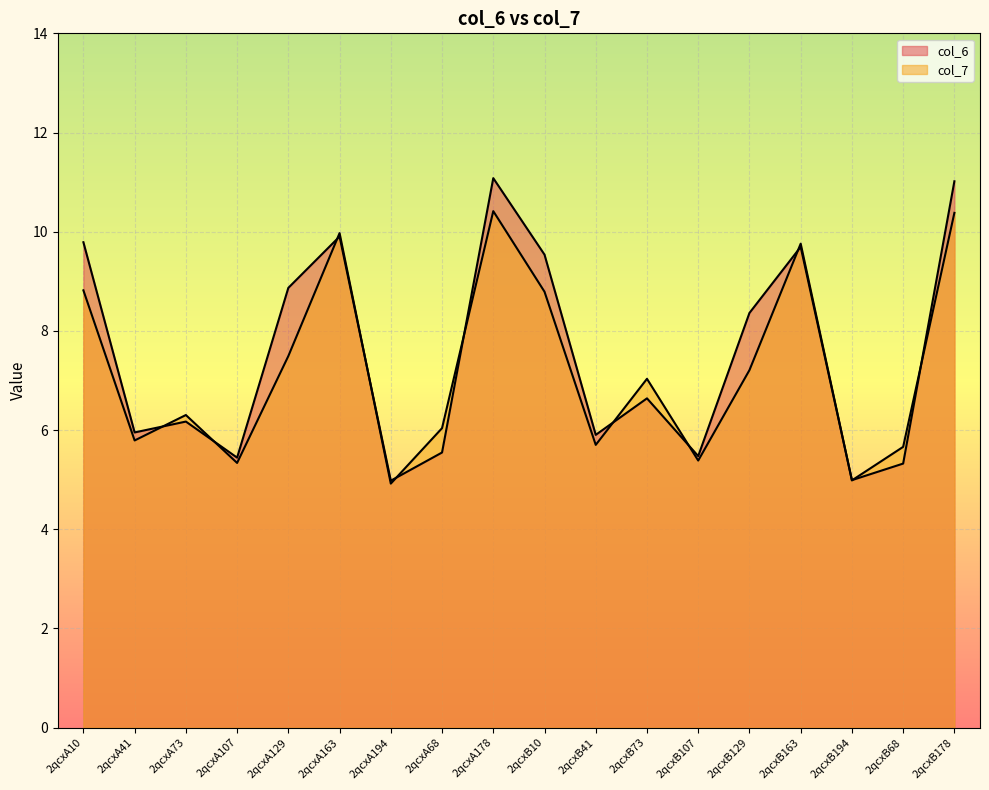

What is the sum of the col_6 values at 2qcxA194 and 2qcxB129?

13.3